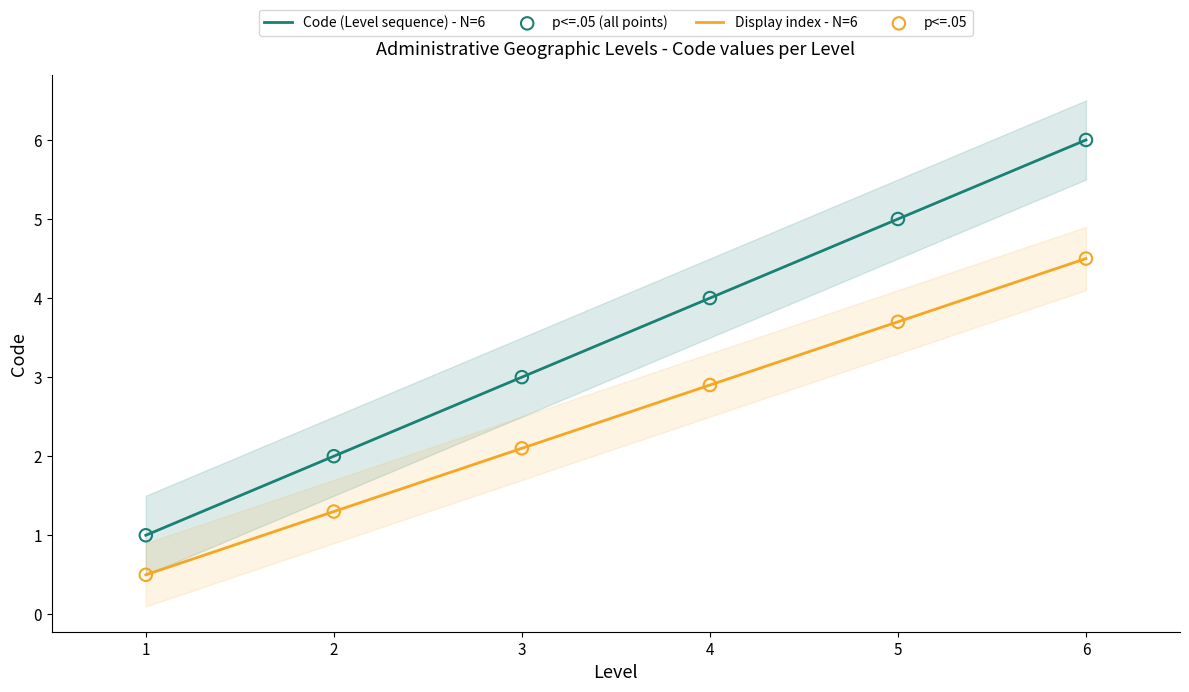

Which series has the widest spread of Y values?

Code (Level sequence) - N=6